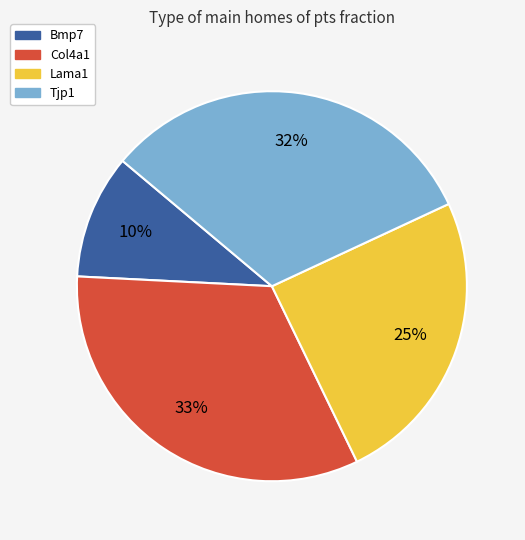

How many segments does this pie chart have?

4